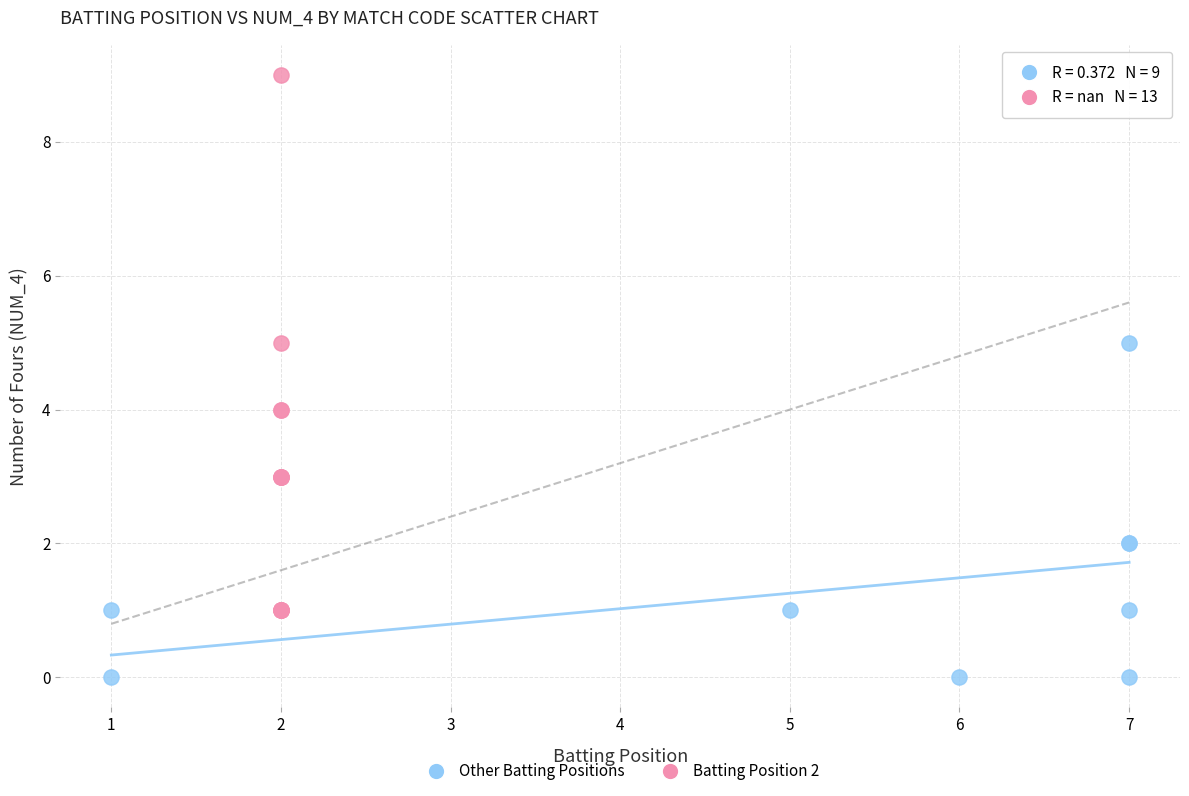

What are all the series names shown in the legend?

Other Batting Positions, Batting Position 2